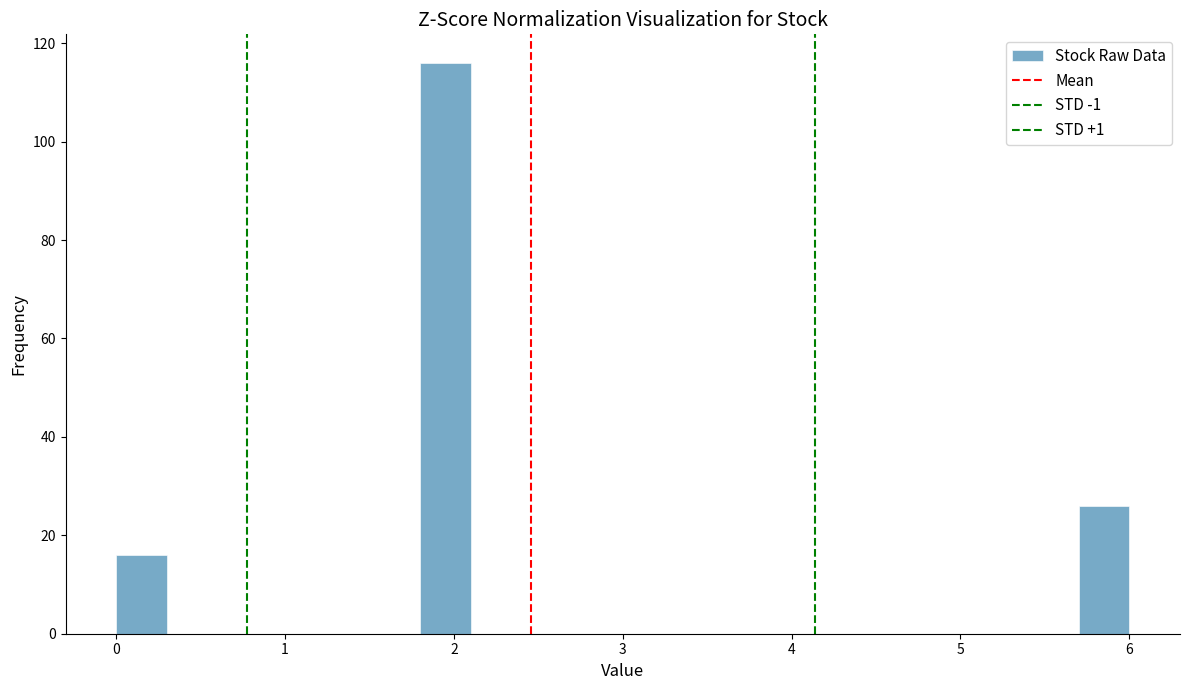

Around what value on the x-axis is the tallest bar? Give the approximate position of its centre, as read against the axis.

2.0